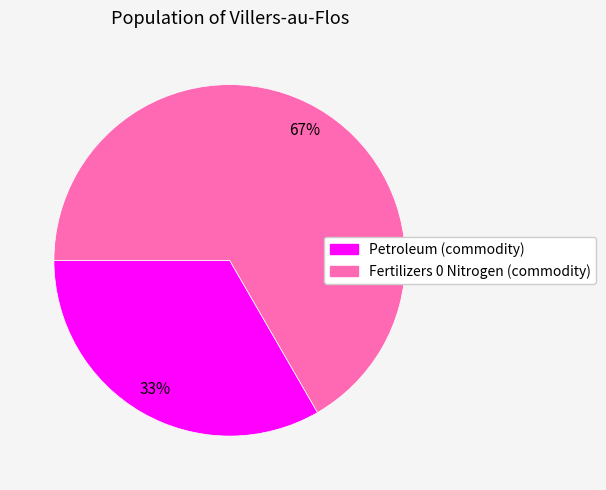

Is it true that Petroleum (commodity) is 33% of the pie?

True